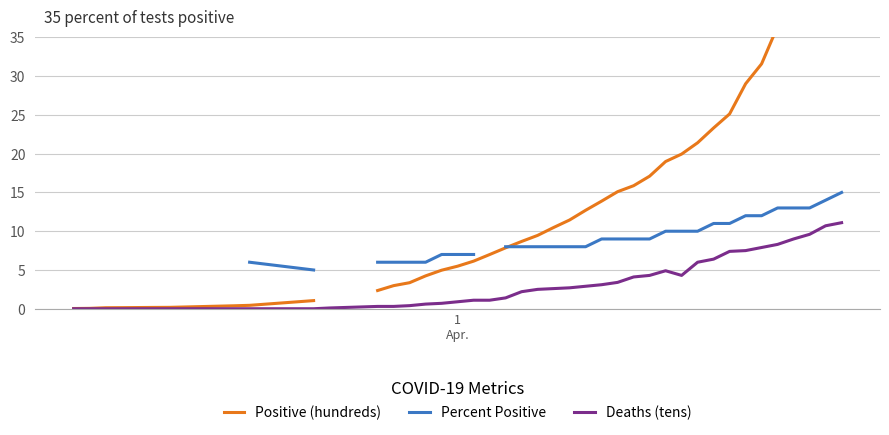

What are all the series names shown in the legend?

Positive (hundreds), Percent Positive, Deaths (tens)